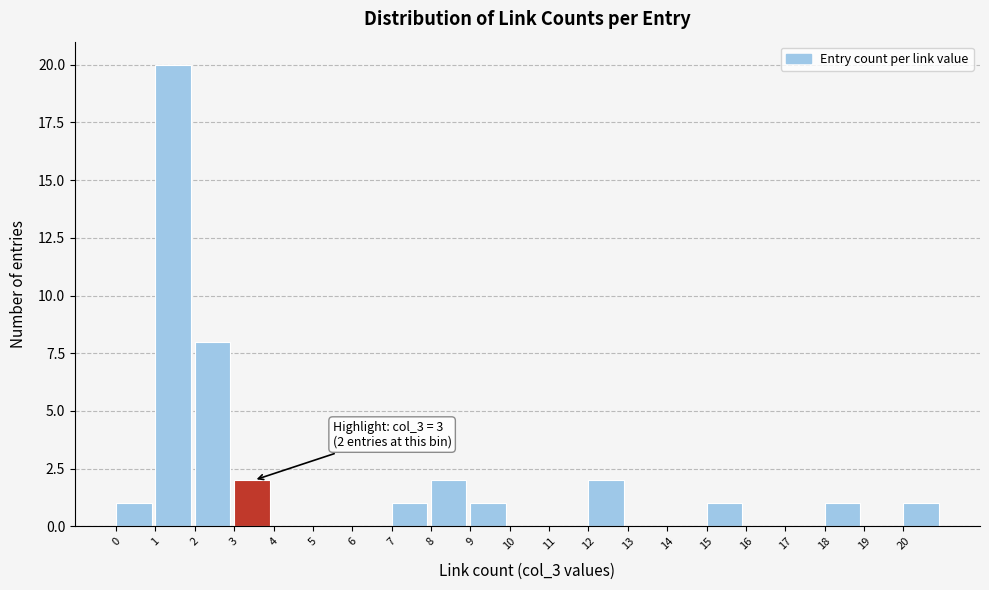

Over which range of the x-axis is the bar tallest?

1 to 2